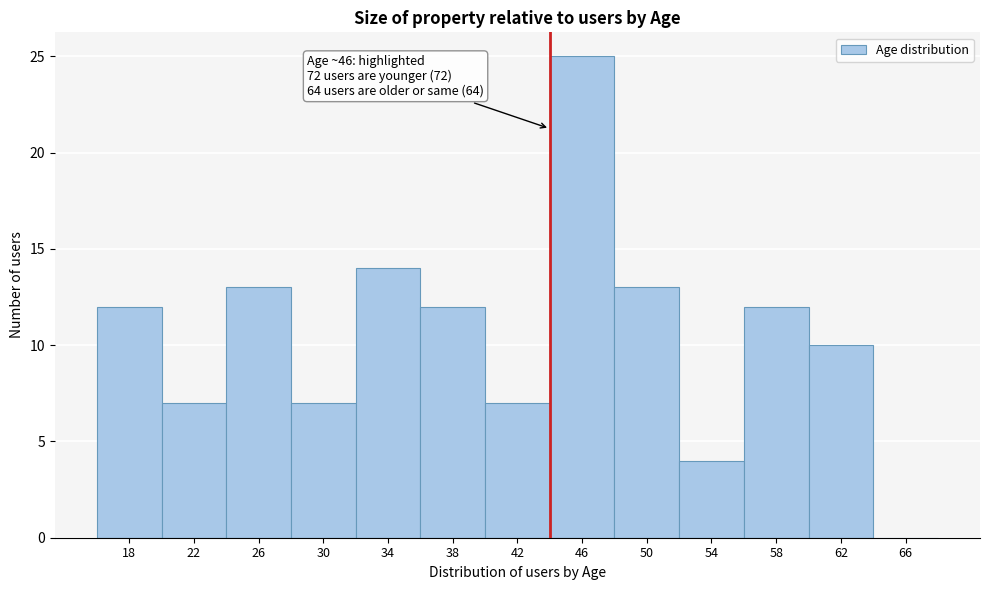

Reading left to right, what are all the values shown in this chart?

18=12	22=7	26=13	30=7	34=14	38=12	42=7	46=25	50=13	54=4	58=12	62=10	66=0